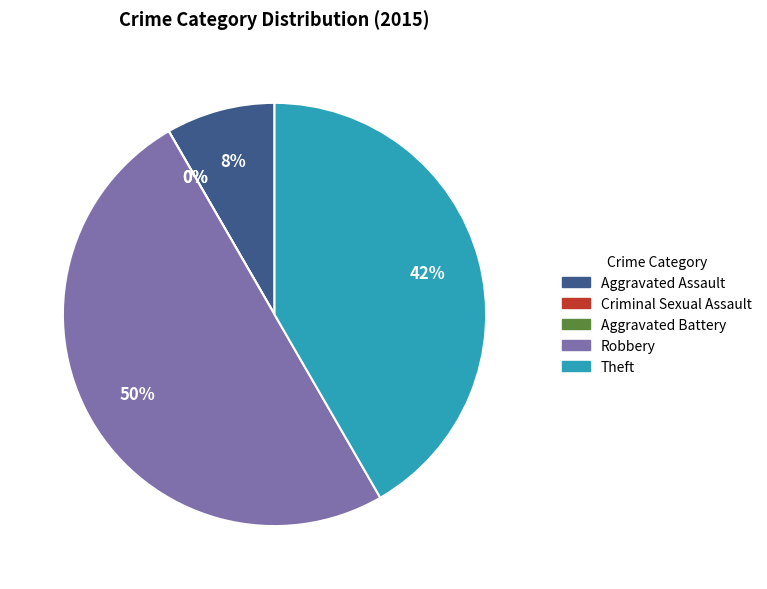

True or false: Theft accounts for 42% of the total.

True